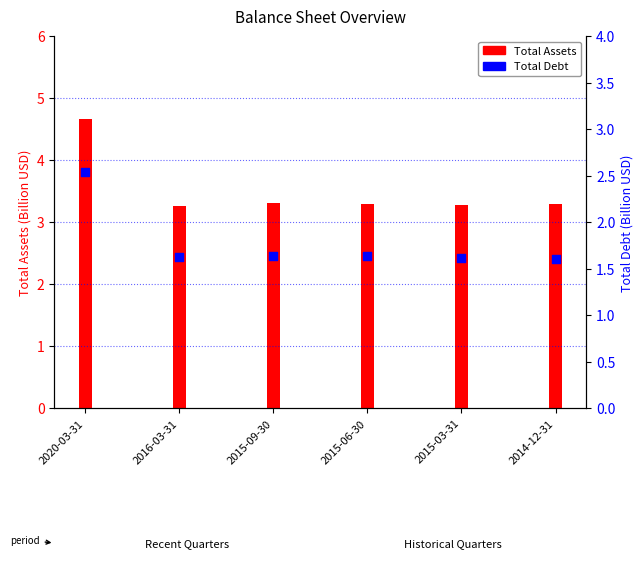

What are all the series names shown in the legend?

Total Assets, Total Debt